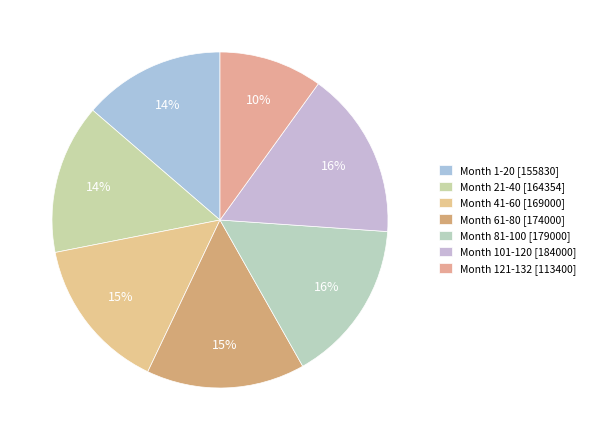

Rank the categories by value from lowest to highest.

Month 121-132, Month 1-20, Month 21-40, Month 41-60, Month 61-80, Month 81-100, Month 101-120